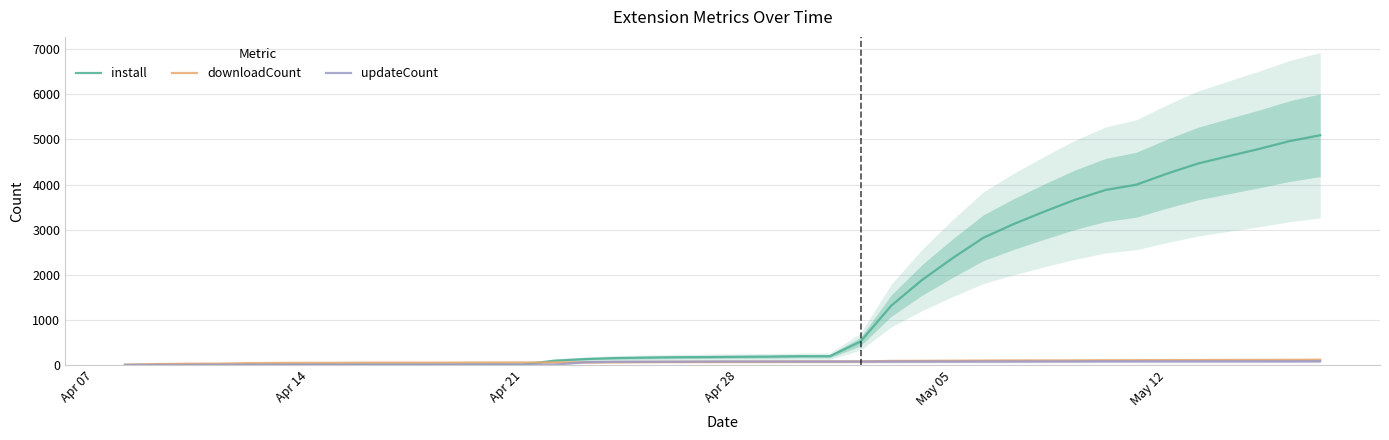

Rank the series at Apr 21 from highest to lowest value.

downloadCount, install, updateCount